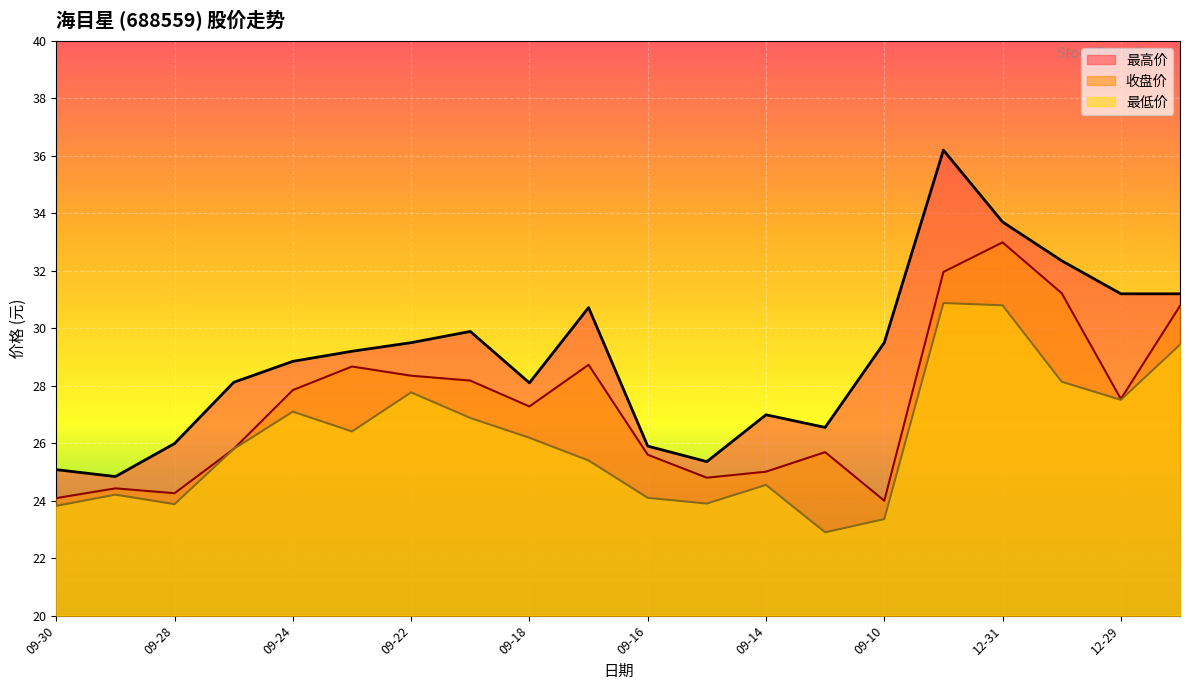

At which category does the chart reach its peak across all series?

09-09